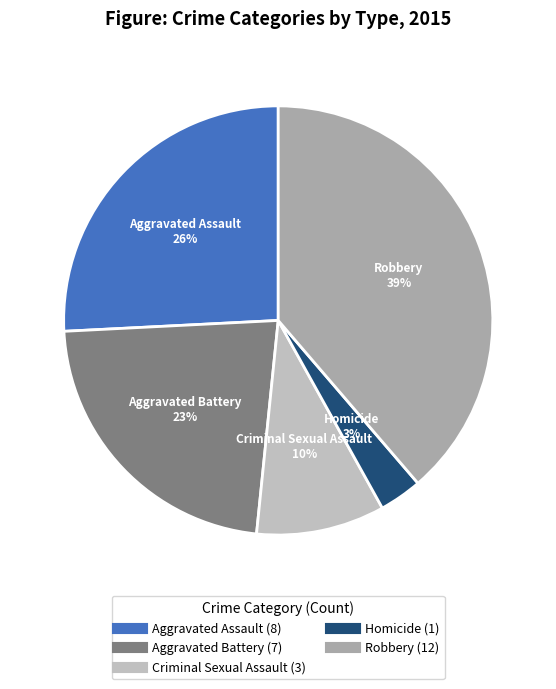

What is the ratio of the value at Aggravated Assault to the value at Aggravated Battery?

1.1